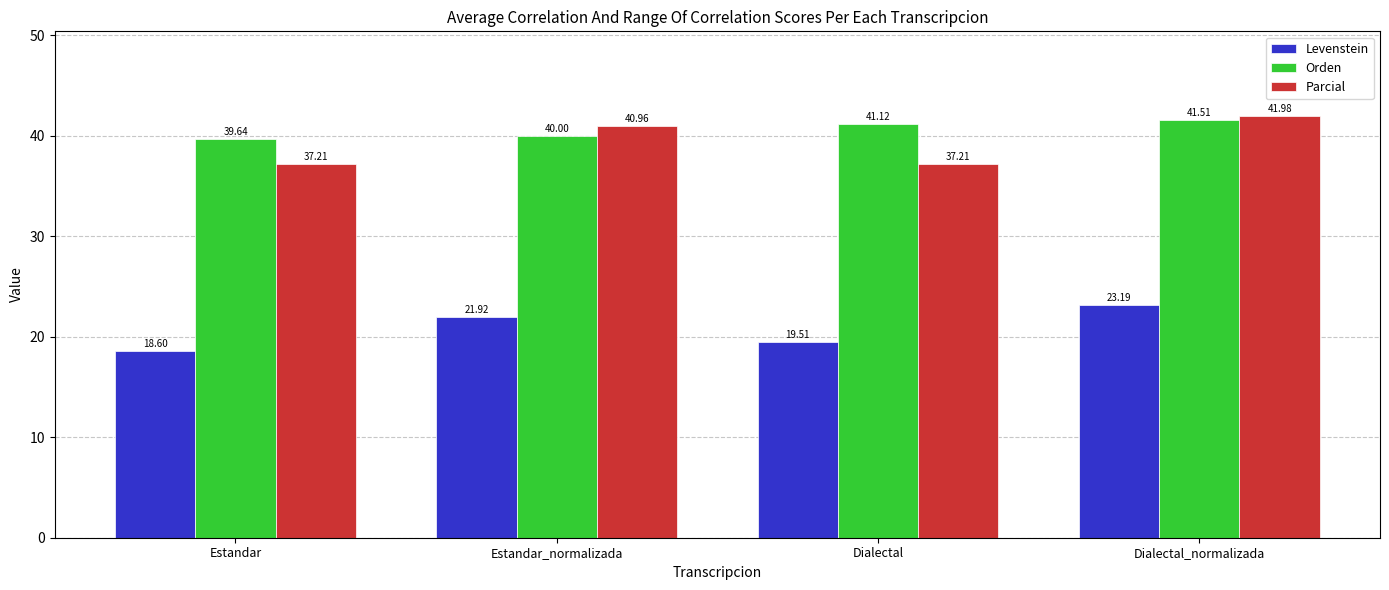

What are all the series names shown in the legend?

Levenstein, Orden, Parcial